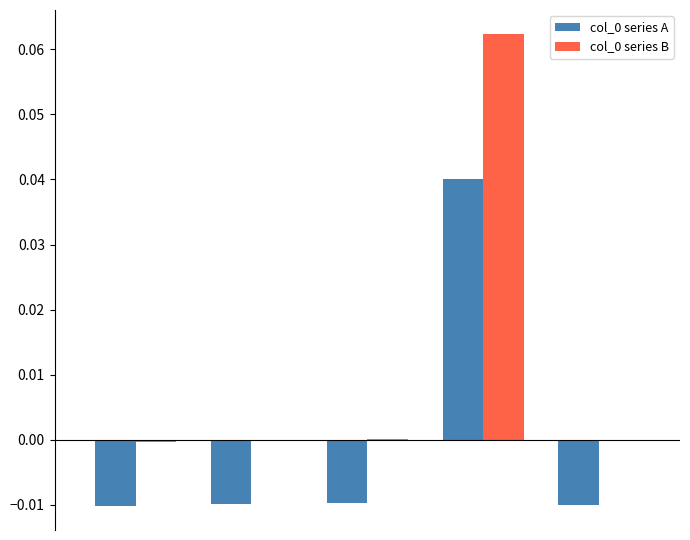

How many series are shown in this chart?

2